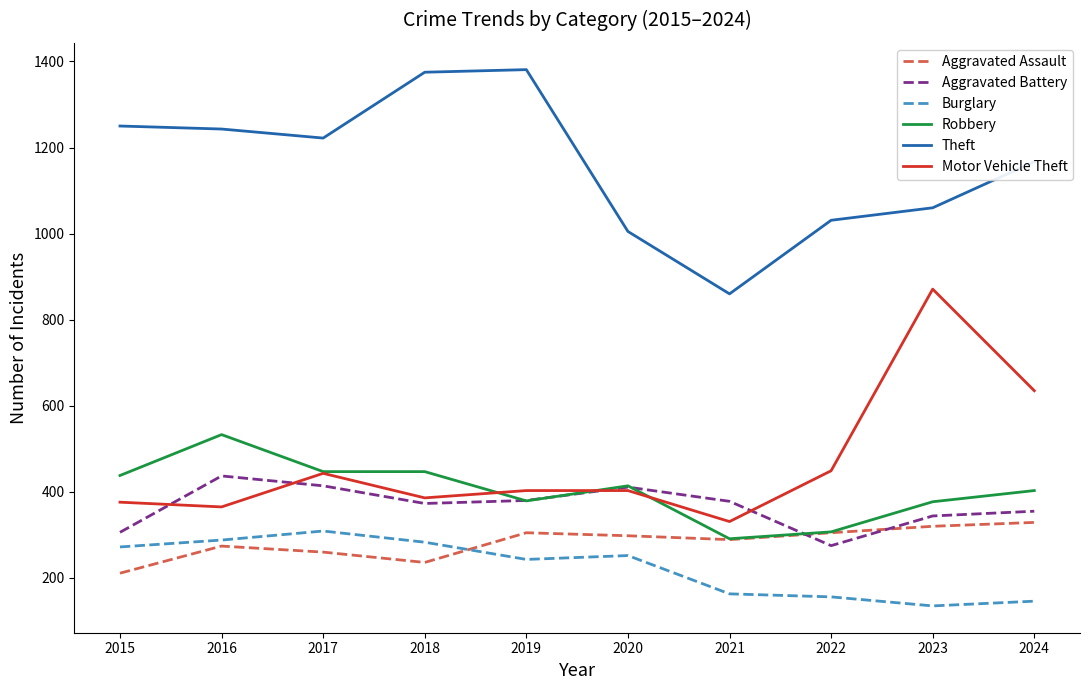

Is this an area chart (filled region under the line)?

No